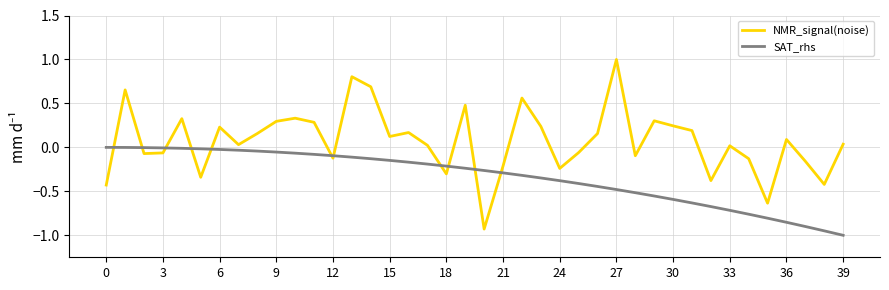

Which series ends up on top after the final intersection of SAT_rhs and NMR_signal(noise)?

NMR_signal(noise)